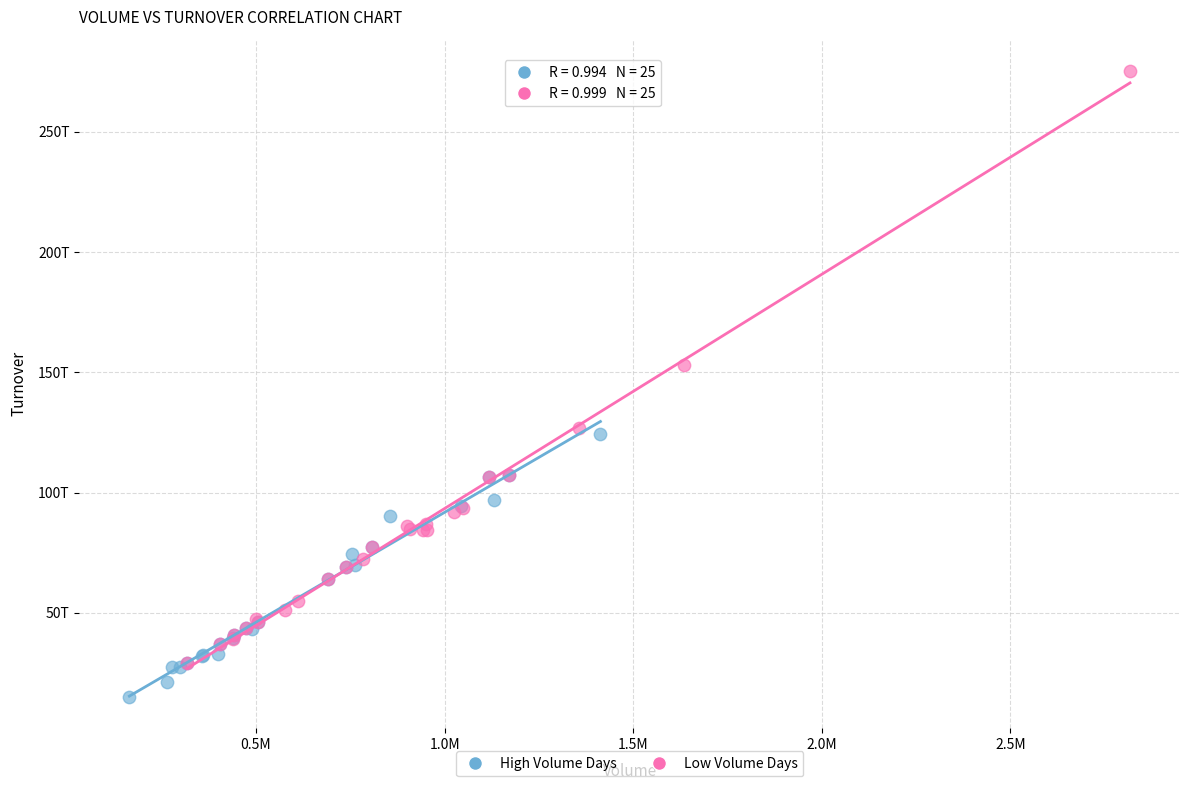

Which series reaches the maximum Y coordinate?

Low Volume Days